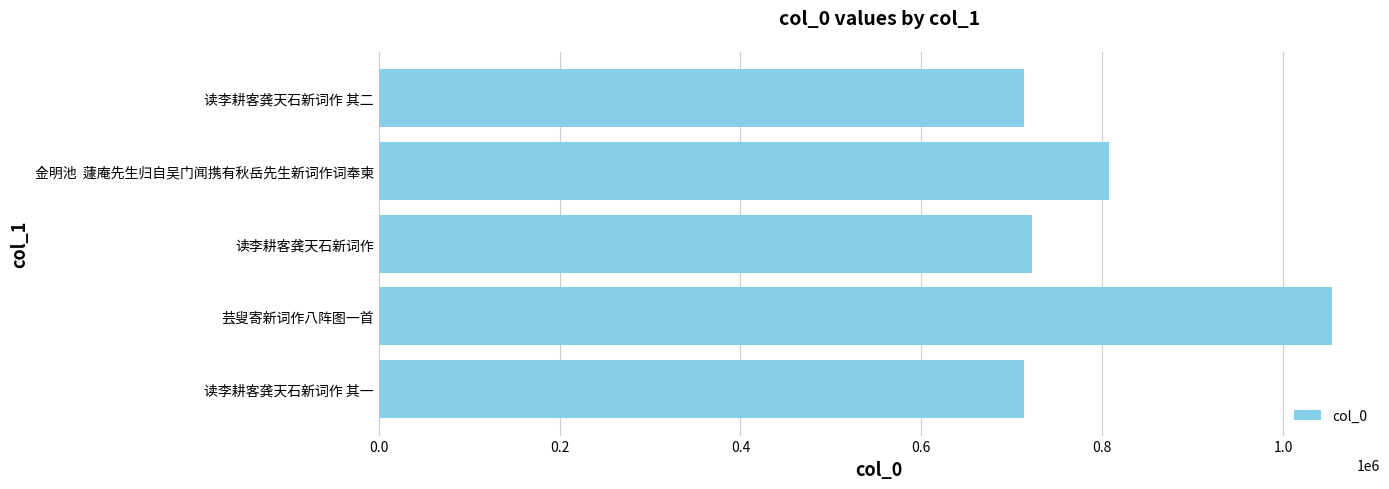

What is the change in value from 读李耕客龚天石新词作 to 金明池  蘧庵先生归自吴门闻携有秋岳先生新词作词奉柬?

+85354